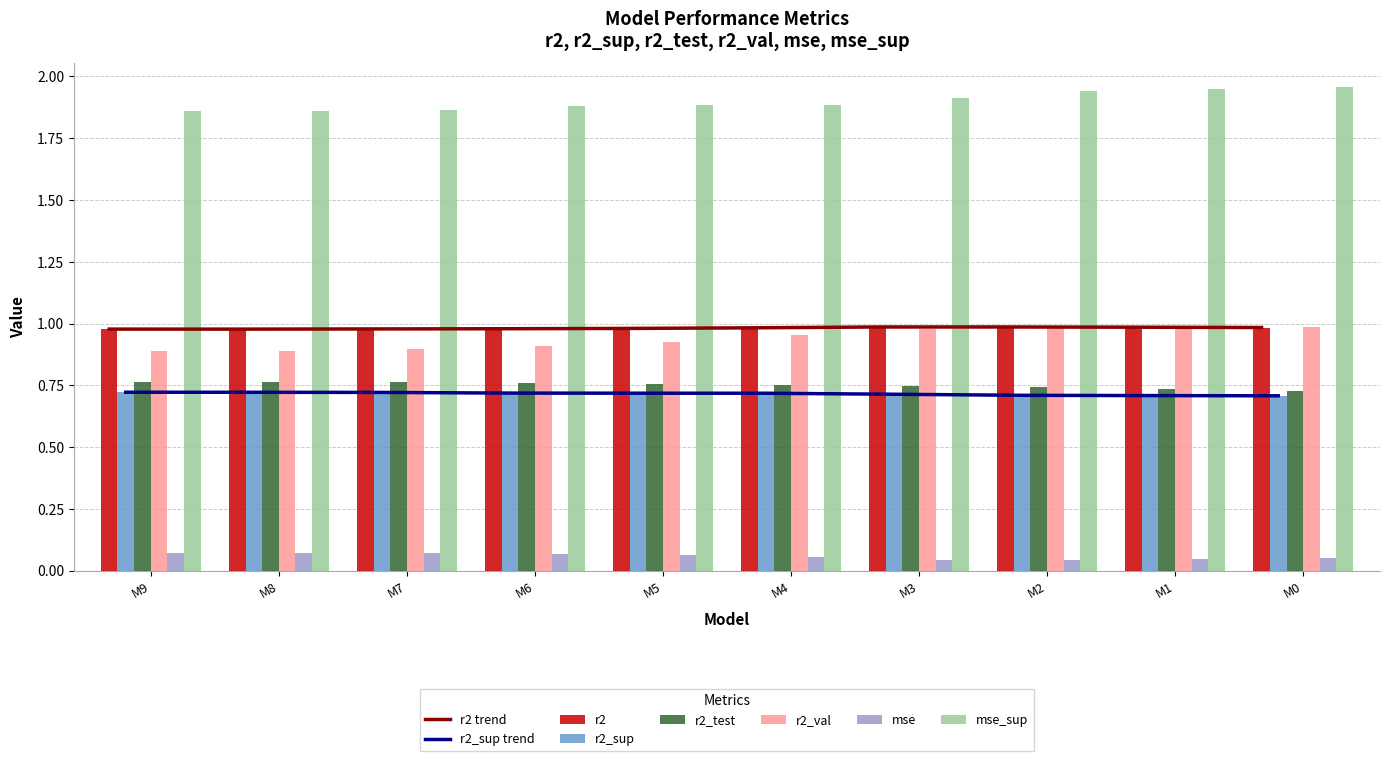

How many bars are there in each group?

6